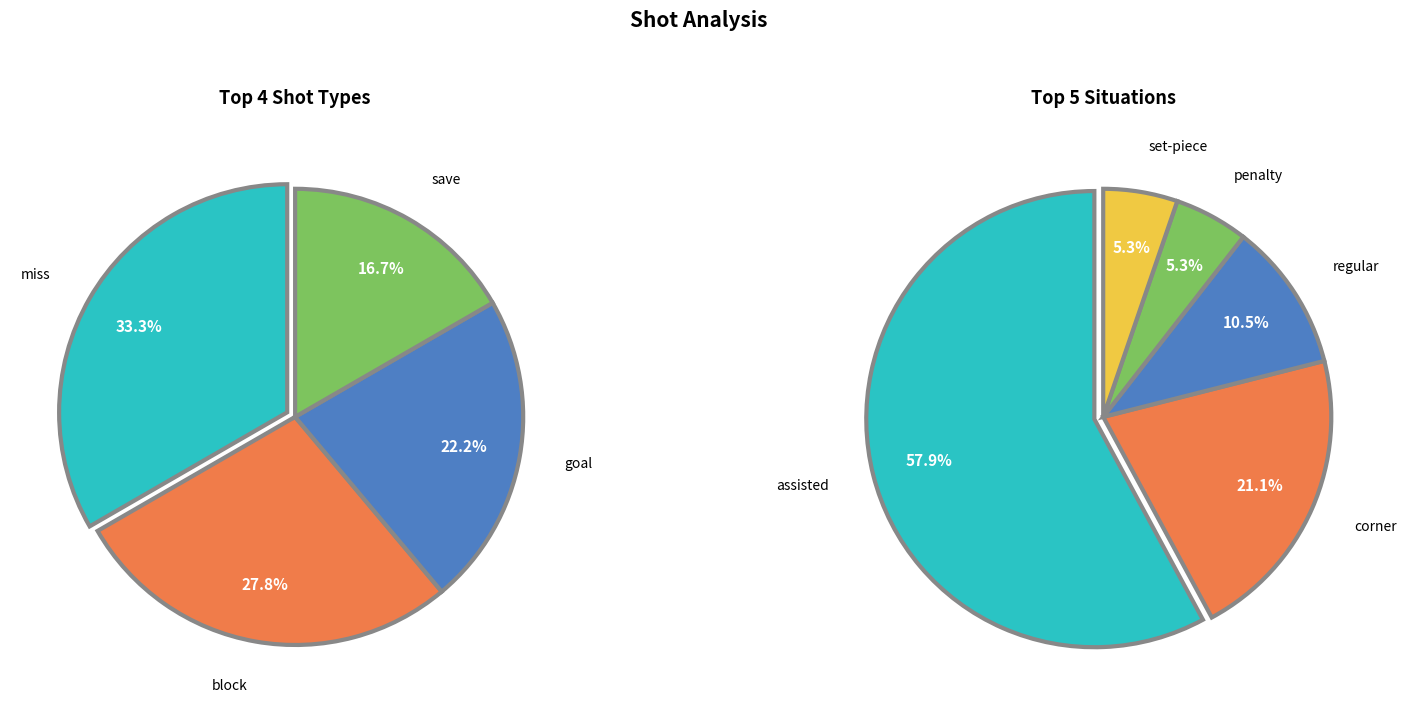

How many segments does this pie chart have?

4